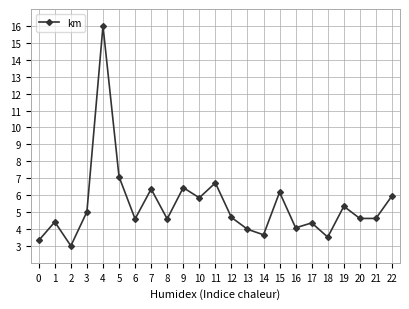

What is the approximate value at 18?

3.5